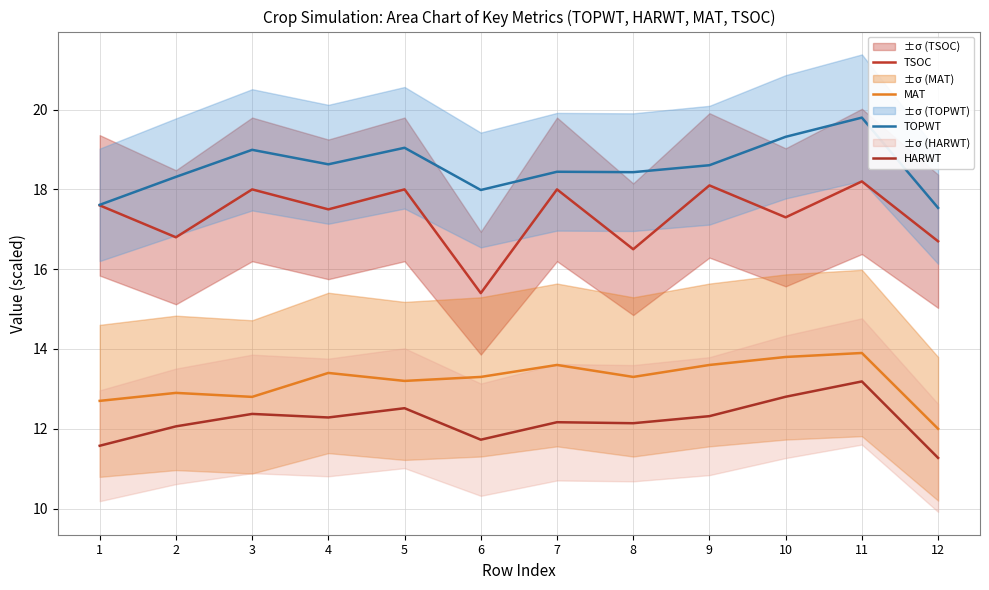

What are all the series names shown in the legend?

TSOC, MAT, TOPWT, HARWT